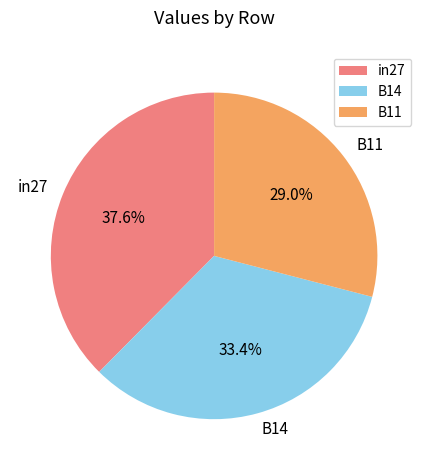

To the nearest percent, what percentage of the pie is B11?

29%